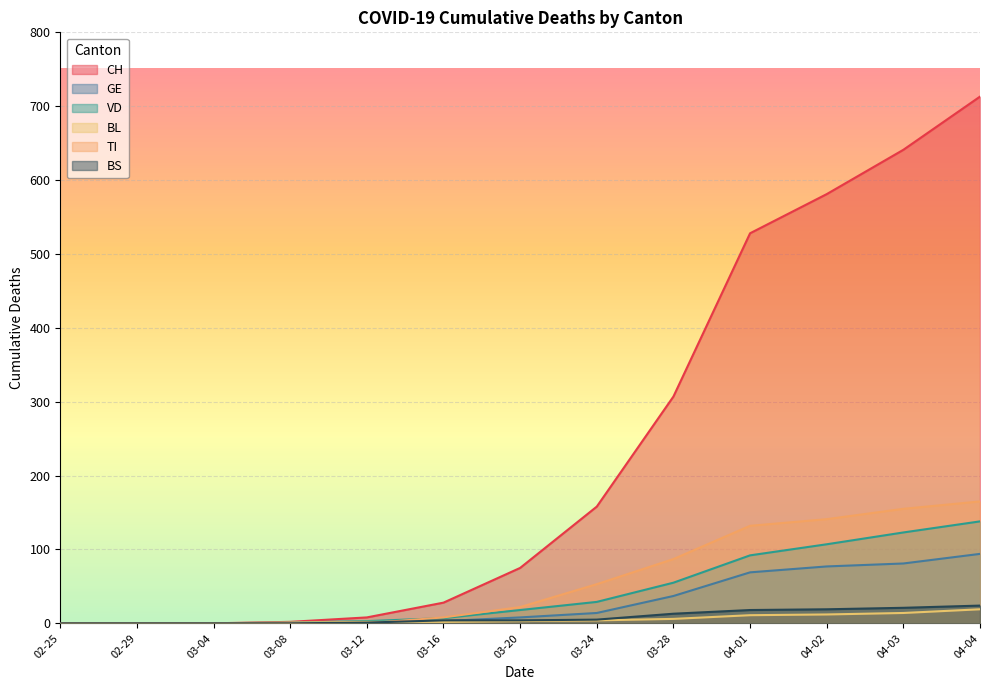

Does the chart display data point markers on the line(s)?

No